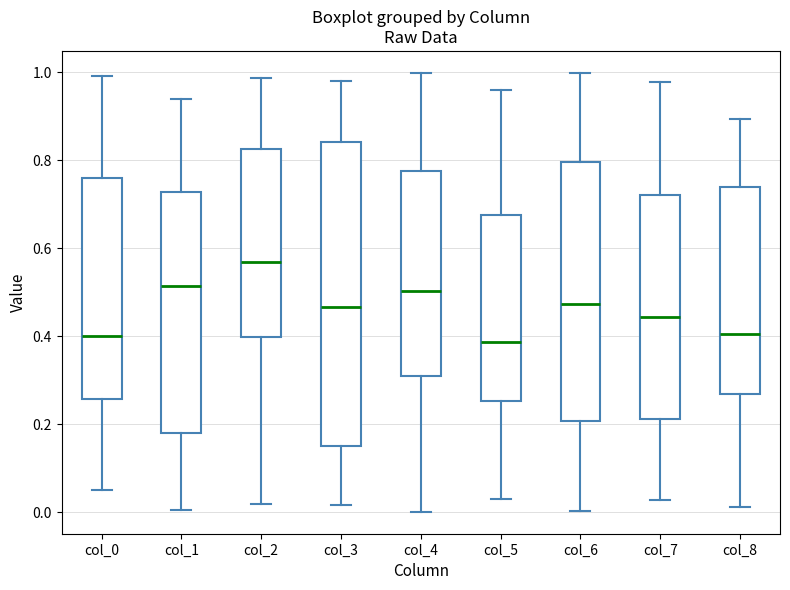

Where does the lower whisker of the box for col_1 end on the y-axis? The values are not printed on the chart, so give them approximately, as read against the axis.

0.00